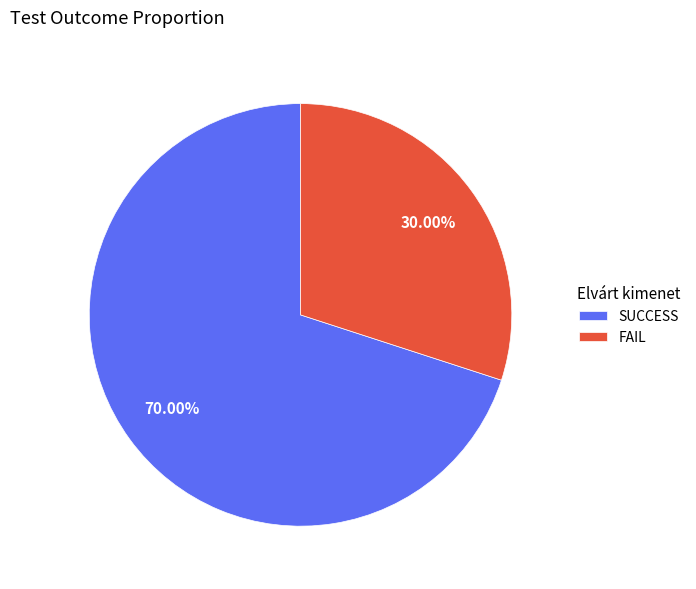

What is the ratio of the value at SUCCESS to the value at FAIL?

2.3